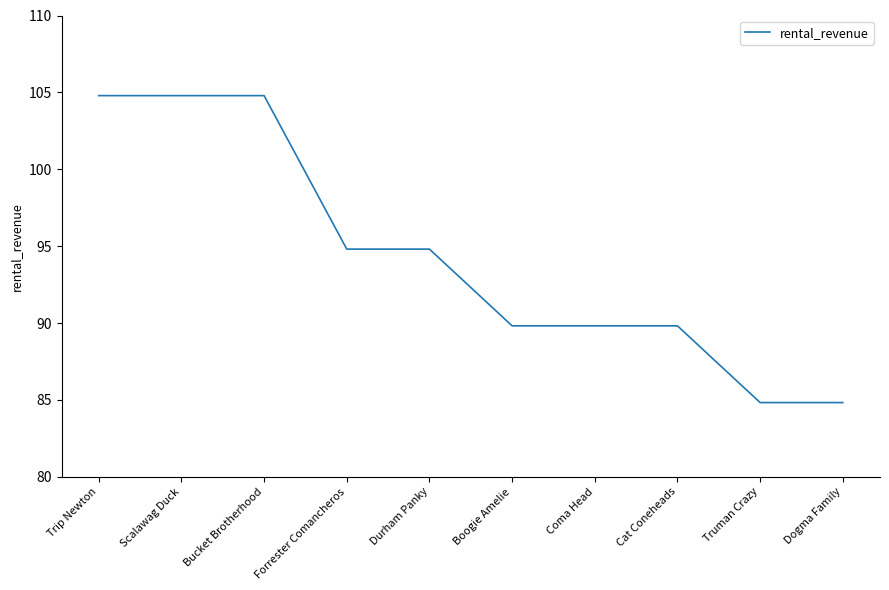

What position from the right is Forrester Comancheros?

7